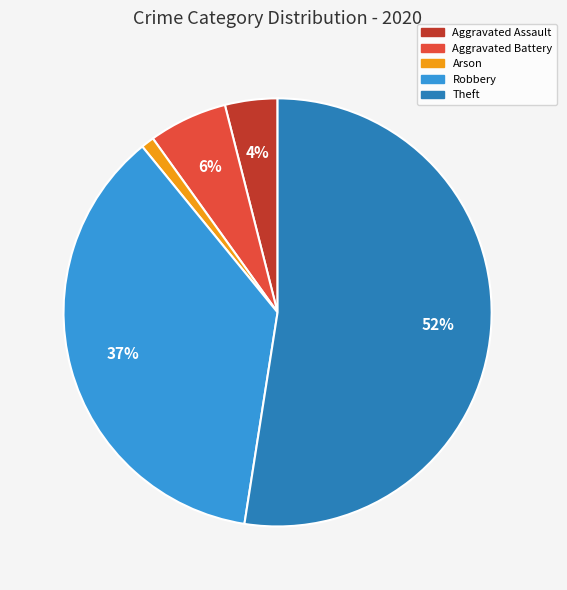

How many segments does this pie chart have?

5